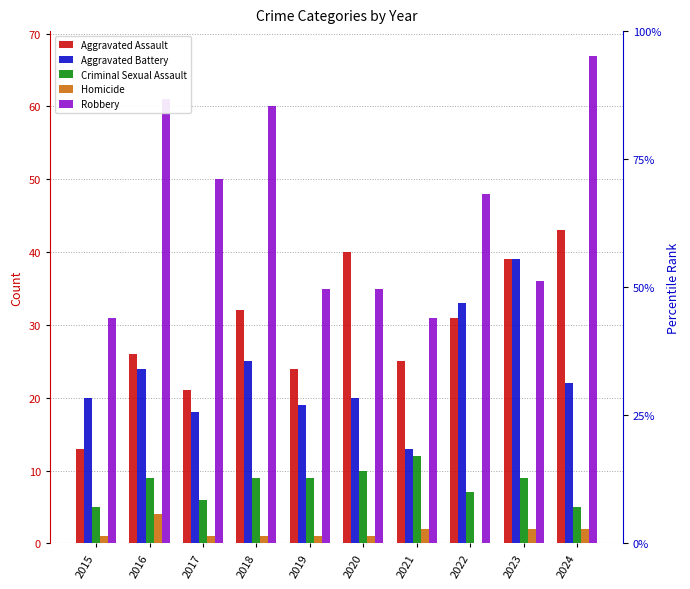

Which category has the highest value in the Aggravated Assault series?

2024